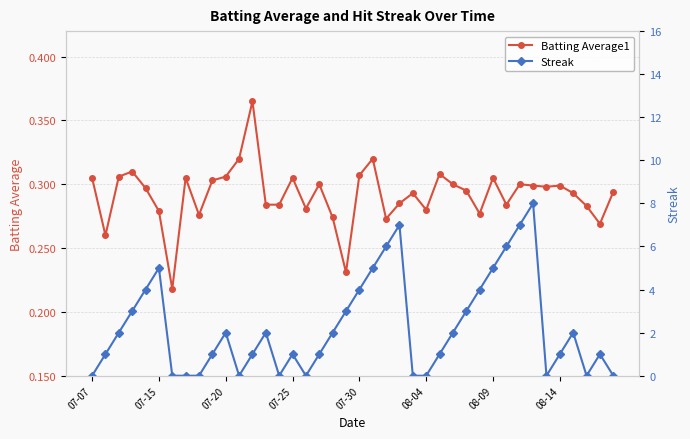

How many Batting Average1 values are between 0 and 1?

40